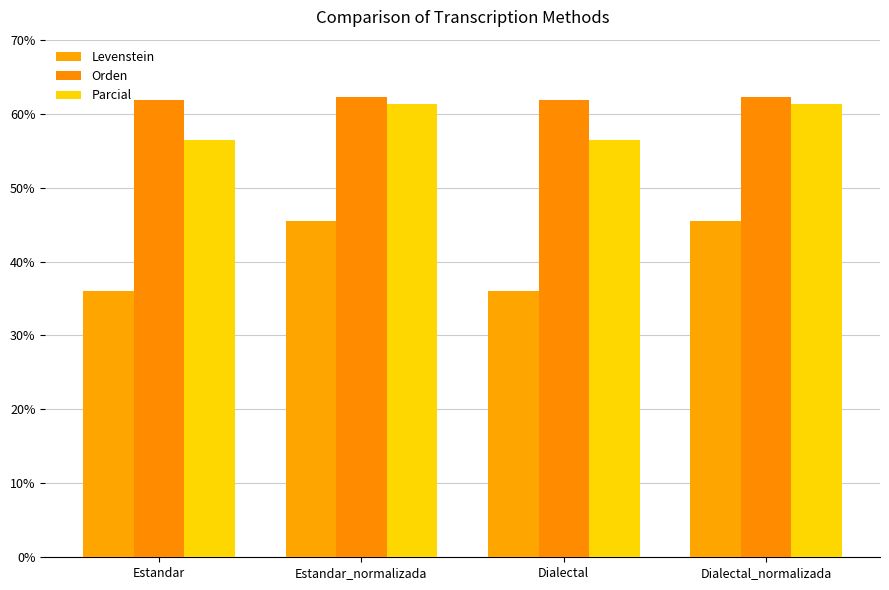

What is the label of the 4th bar from the left?

Dialectal_normalizada